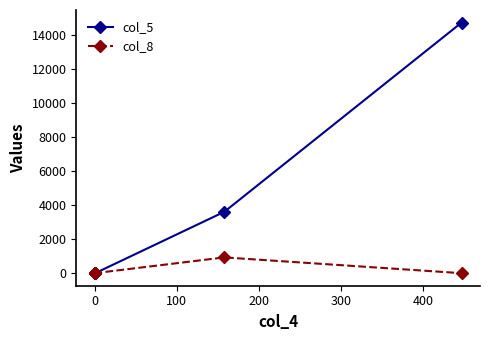

True or false: col_5 and col_8 cross at least once.

True